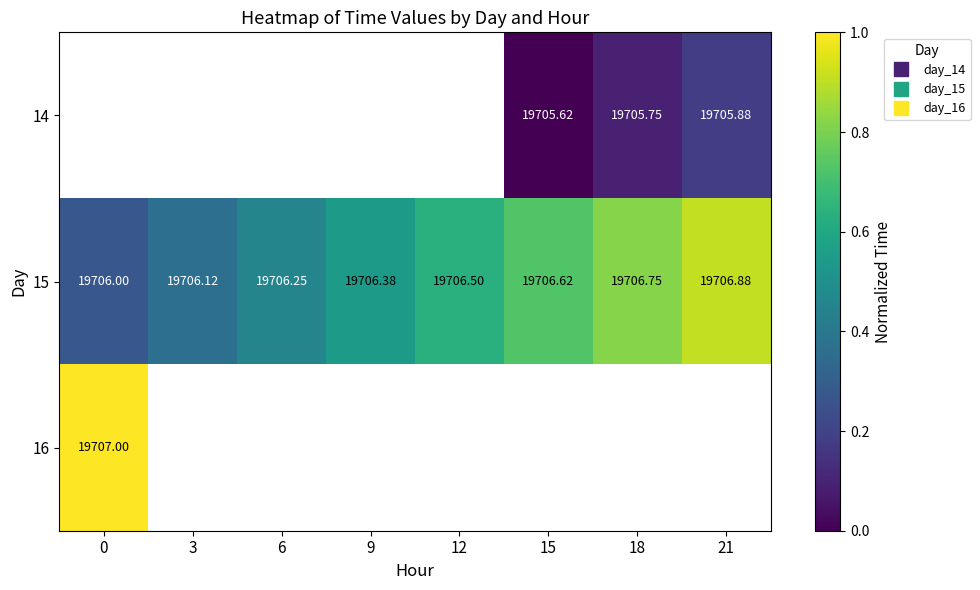

The 15 series shows 0.3 at 21. True or false?

False